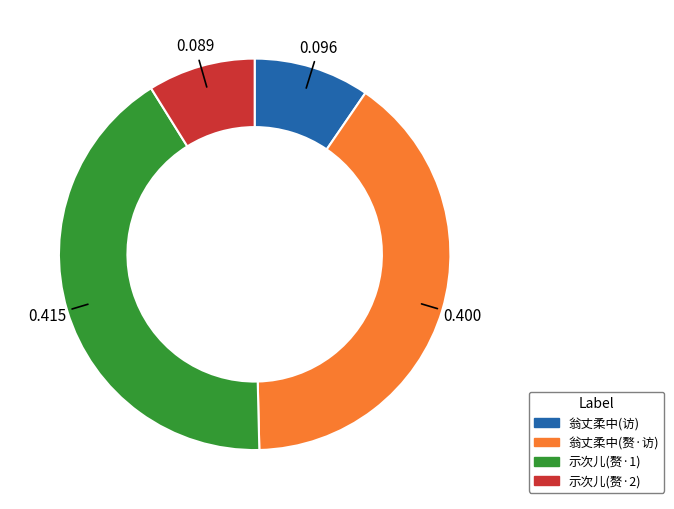

Is there a majority slice in this chart?

No